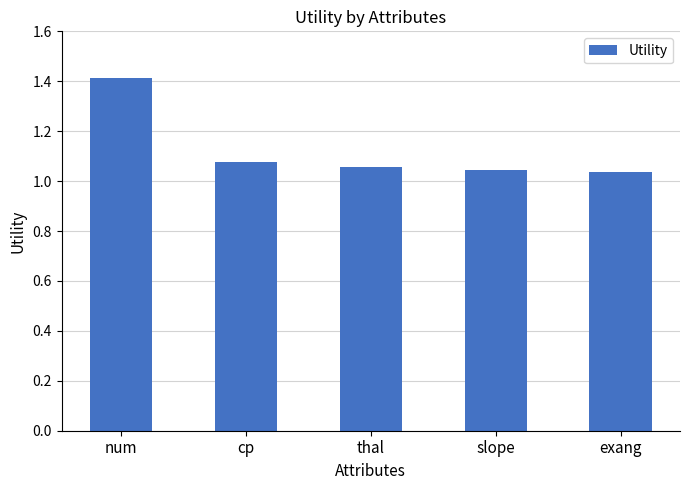

Which has a higher value, num or slope?

num